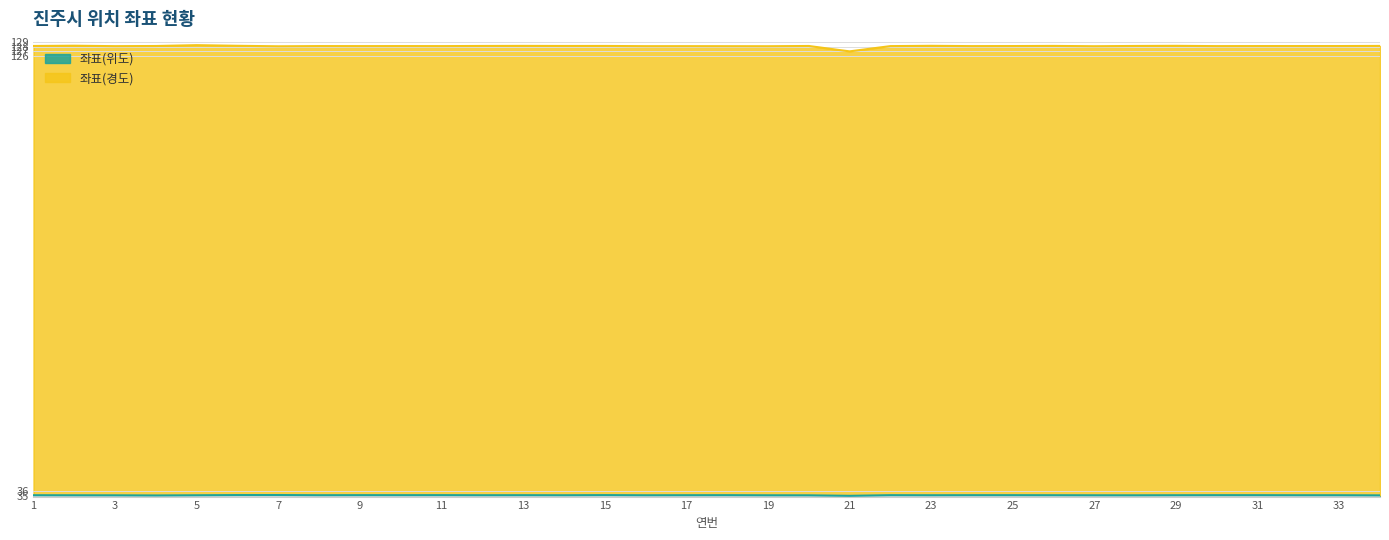

What is the average value of the 좌표(위도) series?

35.2